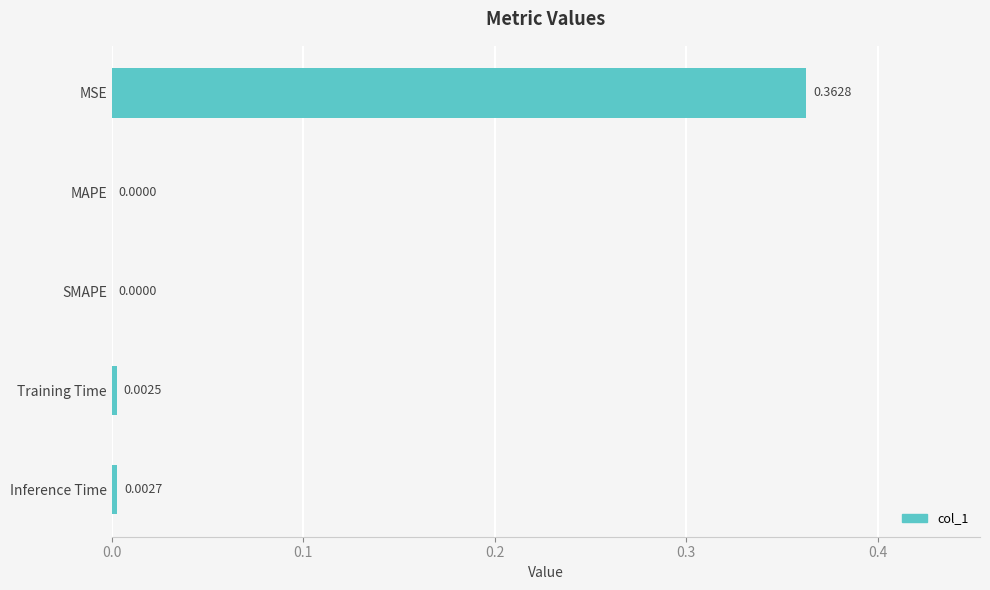

Between MSE and MAPE, which is larger?

MSE